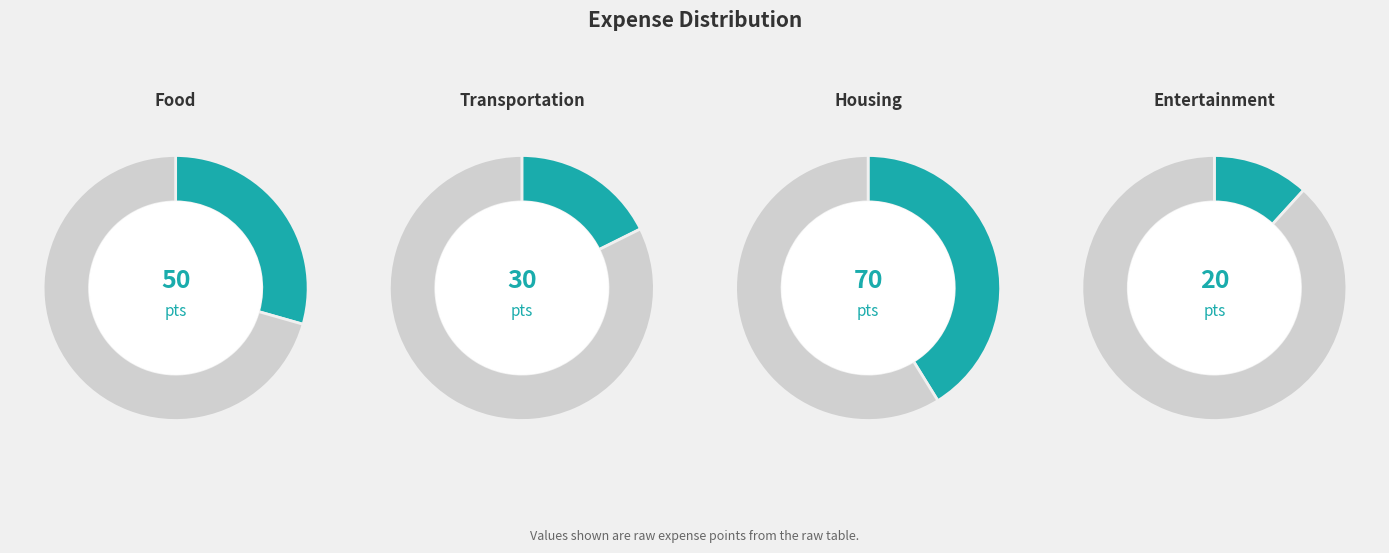

To the nearest percent, what is the average slice percentage?

25%